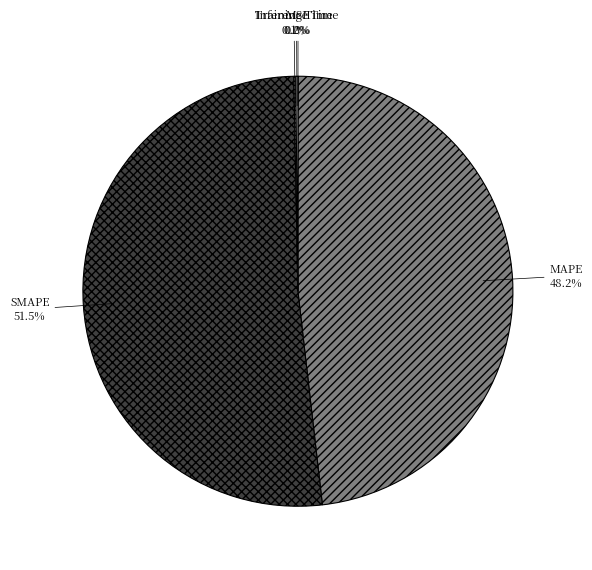

Which category has the biggest portion of the pie?

SMAPE